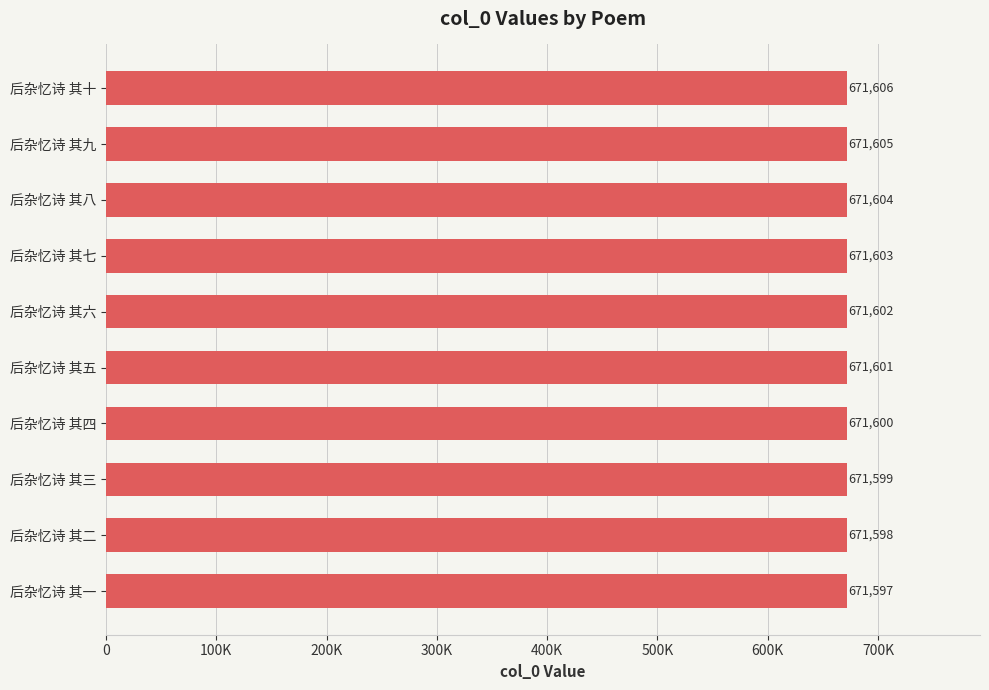

What is the average value?

671602